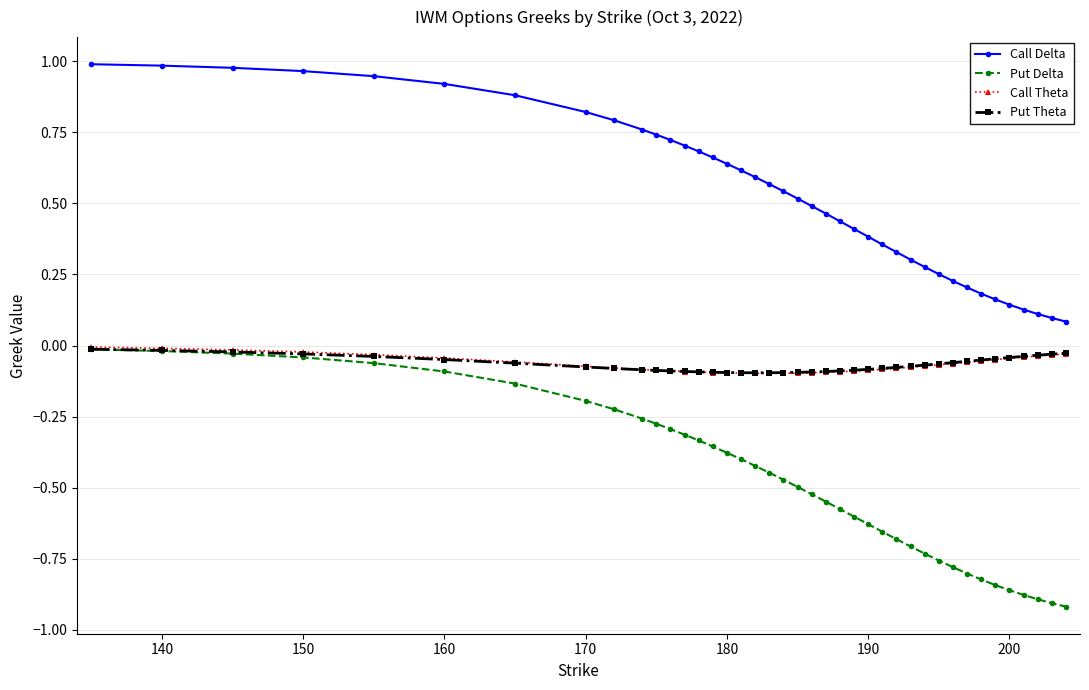

Which series has the widest spread of values?

Call Delta